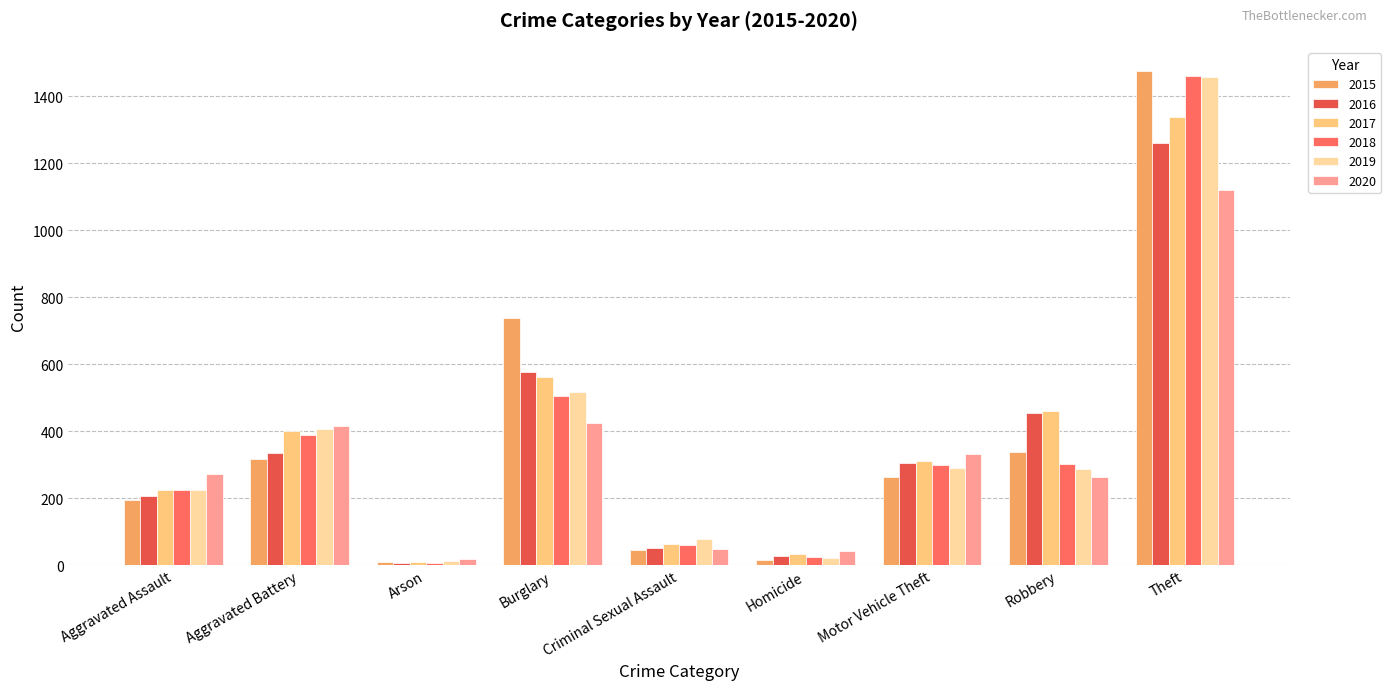

What is the sum of all 2017 values?

3403